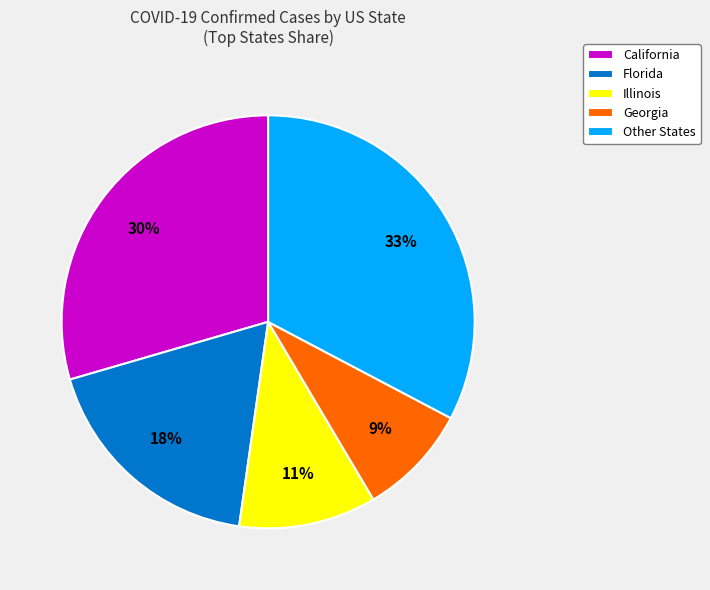

Do Other States and California together represent more than half of the pie?

Yes